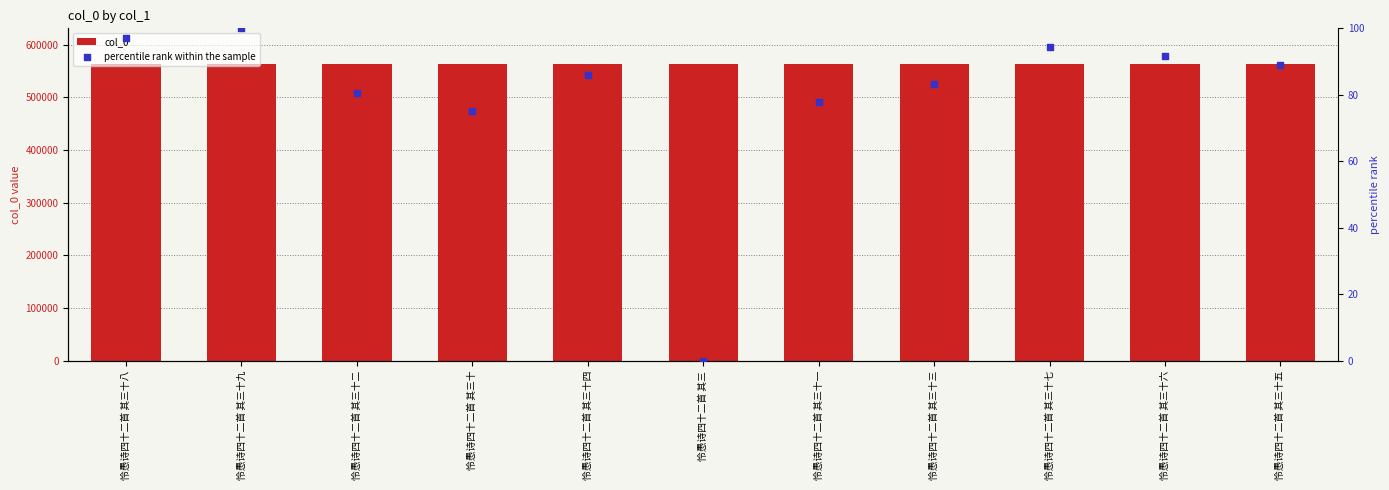

Which series has the largest Y range (max minus min)?

percentile rank within the sample